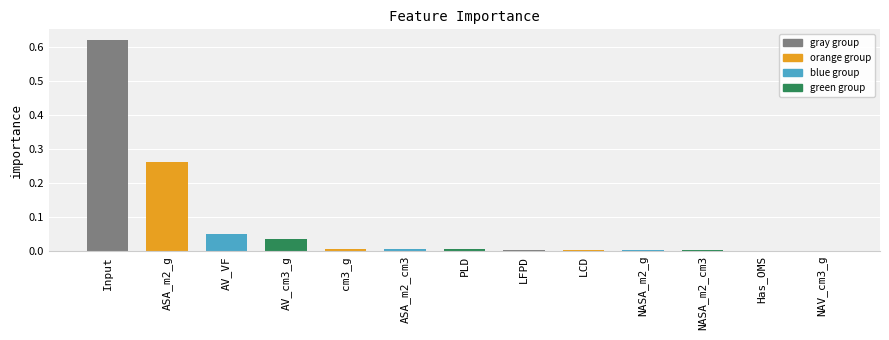

Is it true that the value at NAV_cm3_g is 0.0?

True